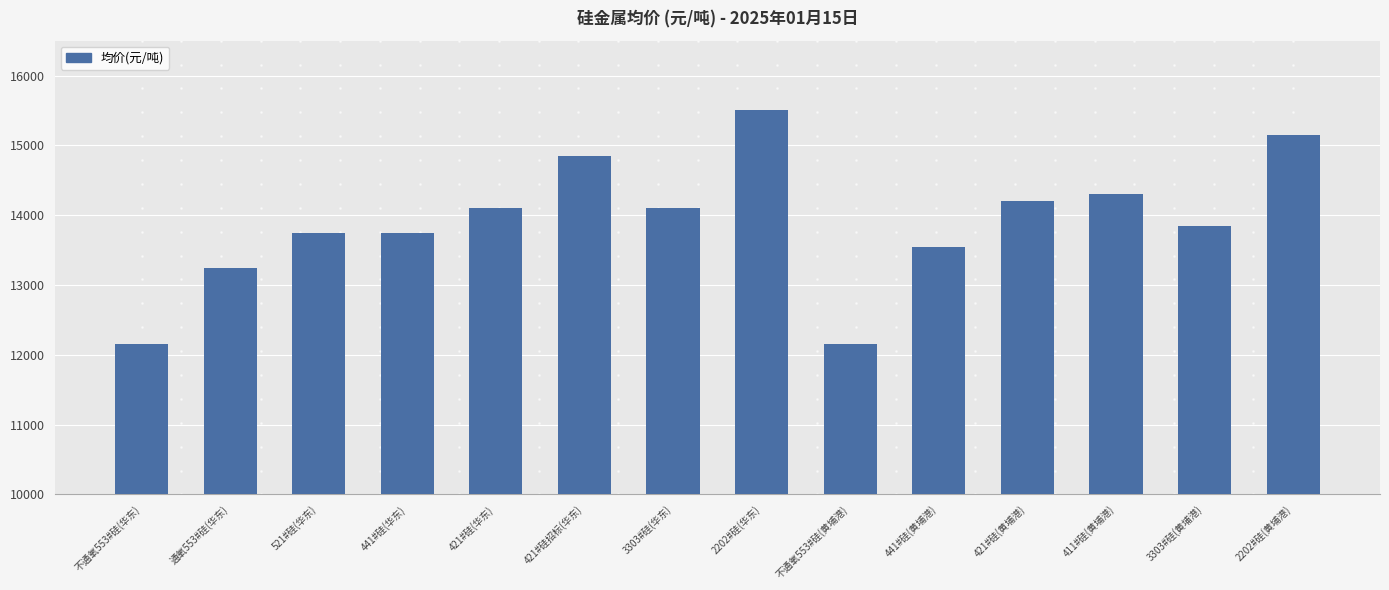

What is the greatest value displayed?

15500